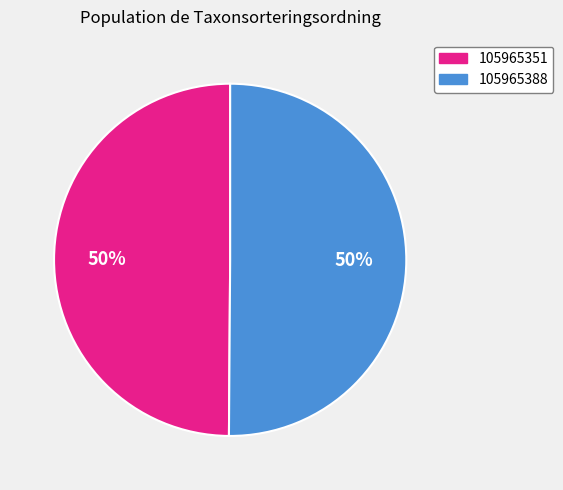

What is the ratio of the value at 105965351 to the value at 105965388?

1.0